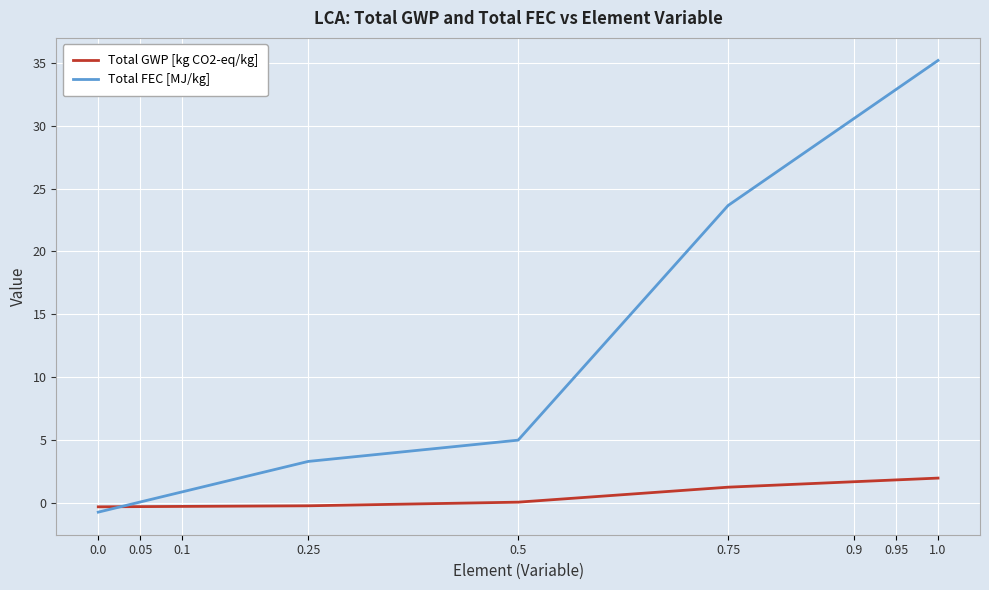

What is the approximate value of Total FEC [MJ/kg] at 1.0?

35.2